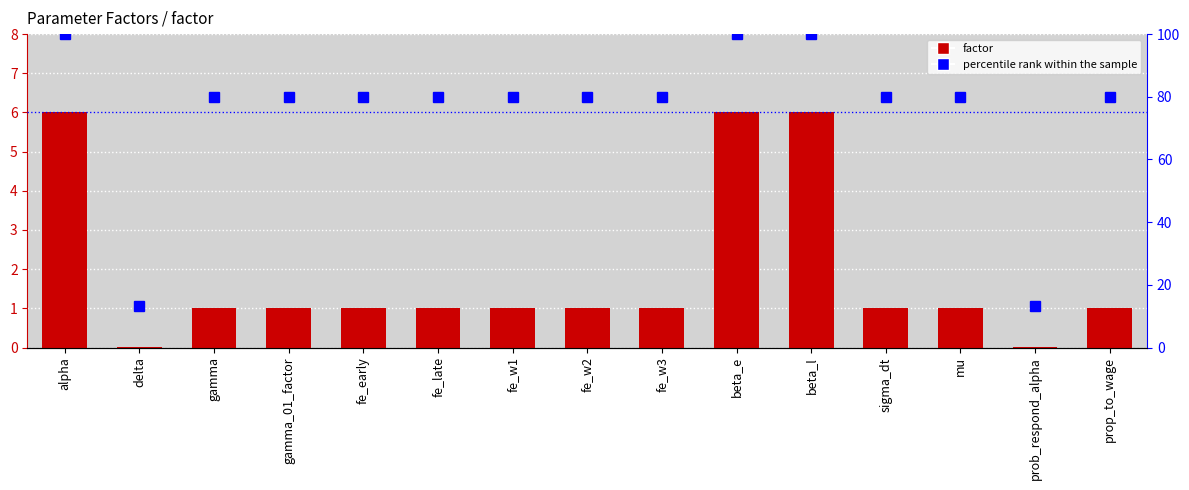

Are the bars horizontal?

No